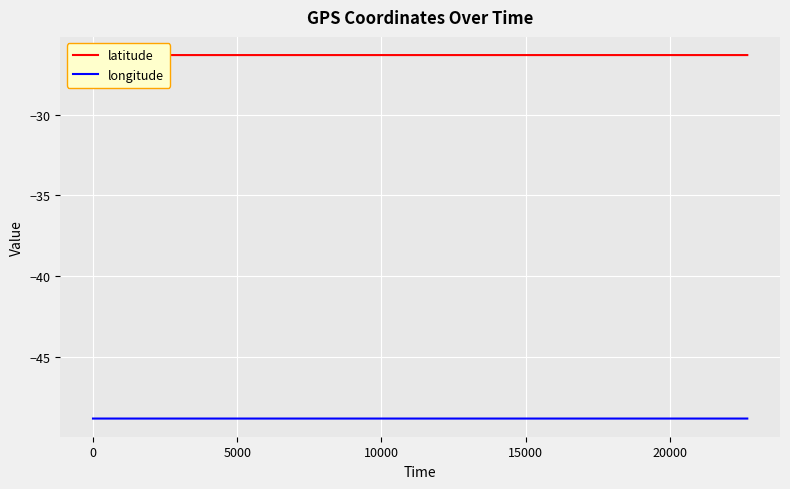

At how many categories does at least one series exceed -47?

24